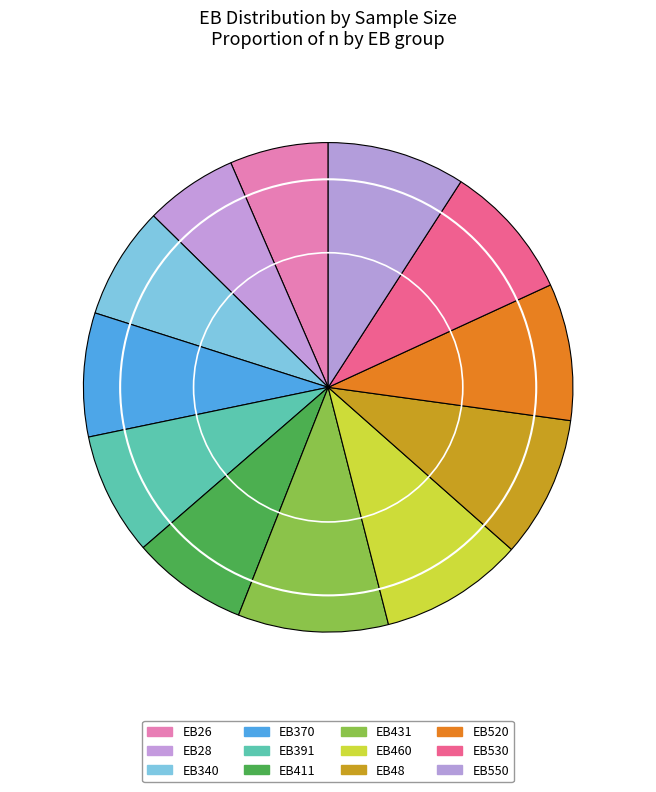

What percentage is the EB460 slice, to the nearest percent?

10%